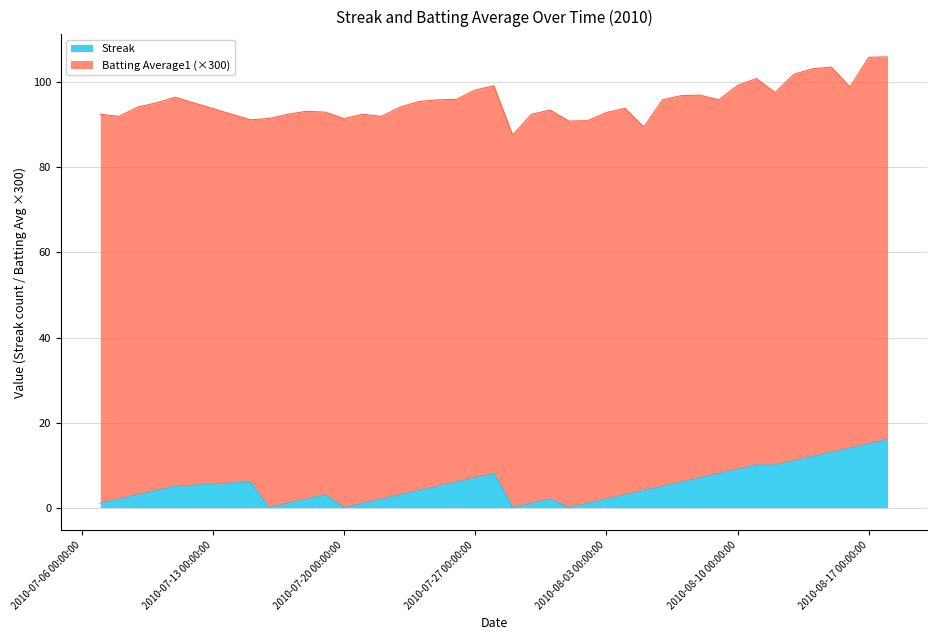

What is the average value?

5